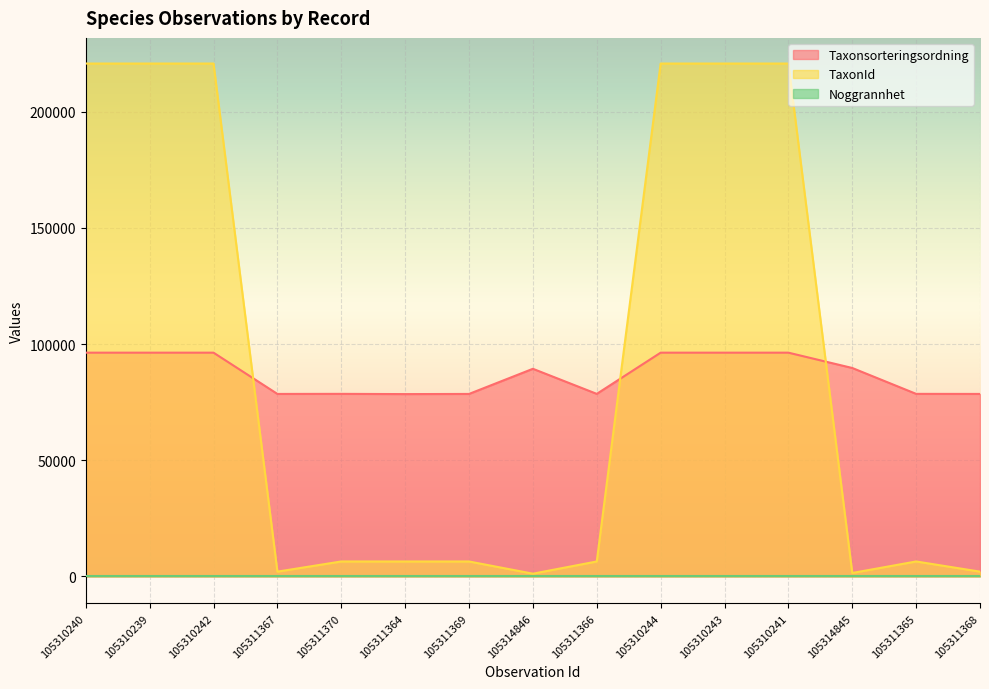

Is it true that TaxonId equals 9733 at 105311369?

False